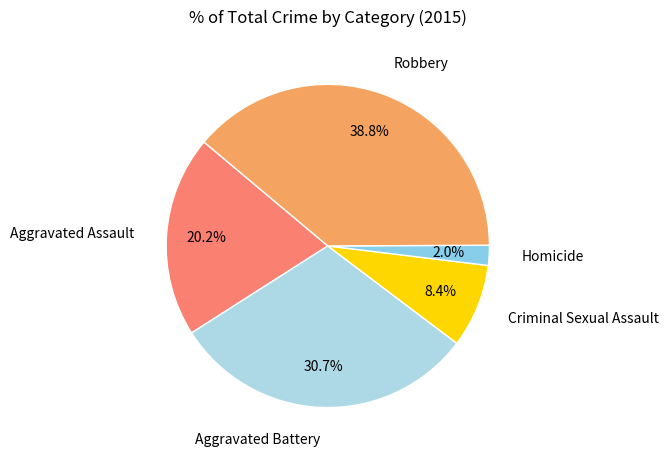

Count the number of slices in the pie.

5